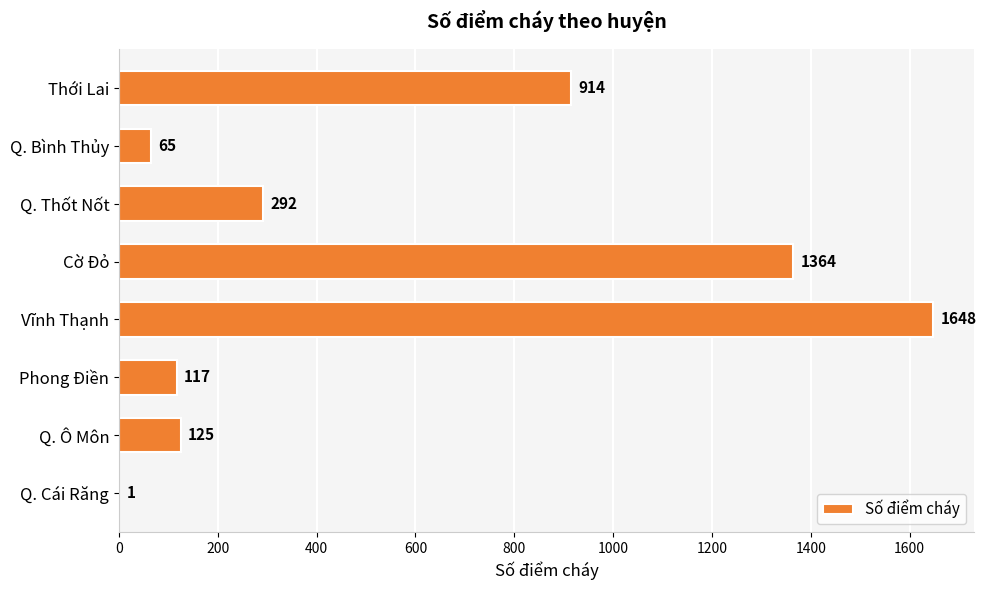

What is the sum of the values at Q. Cái Răng and Phong Điền?

118